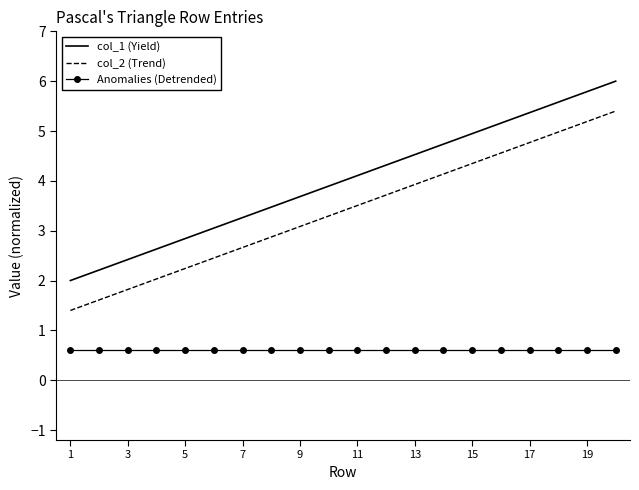

Rank the series by their maximum value, from lowest to highest.

Anomalies (Detrended), col_2 (Trend), col_1 (Yield)